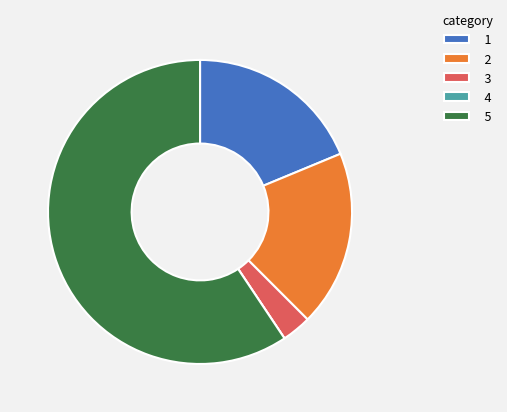

Does any single category account for the majority?

Yes